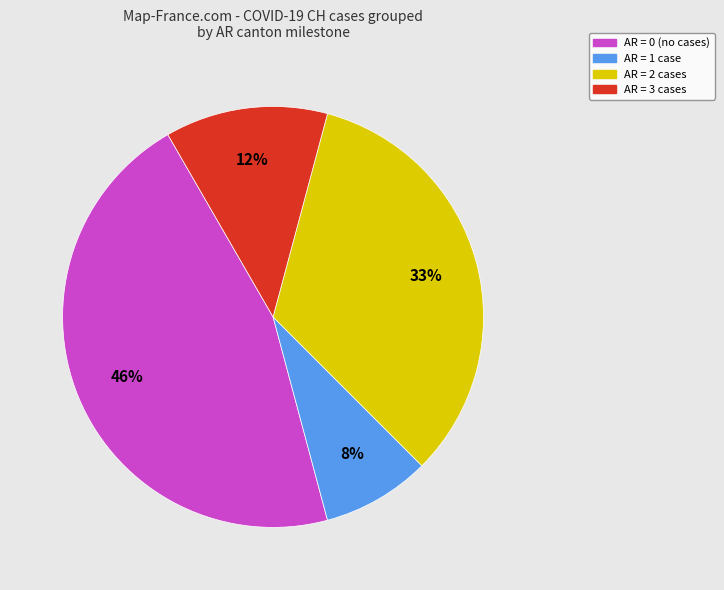

To the nearest percent, what is the average slice percentage?

25%